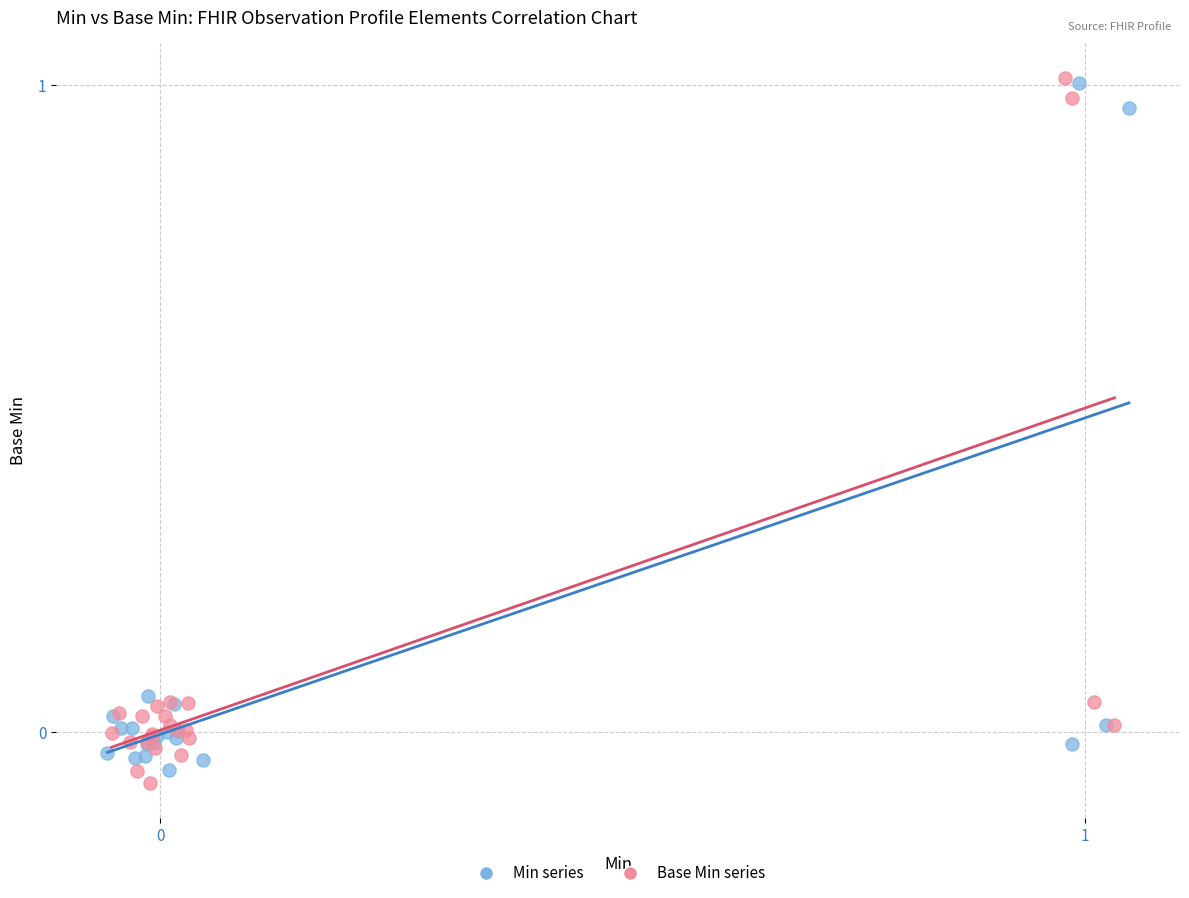

What are all the series names shown in the legend?

Min series, Base Min series